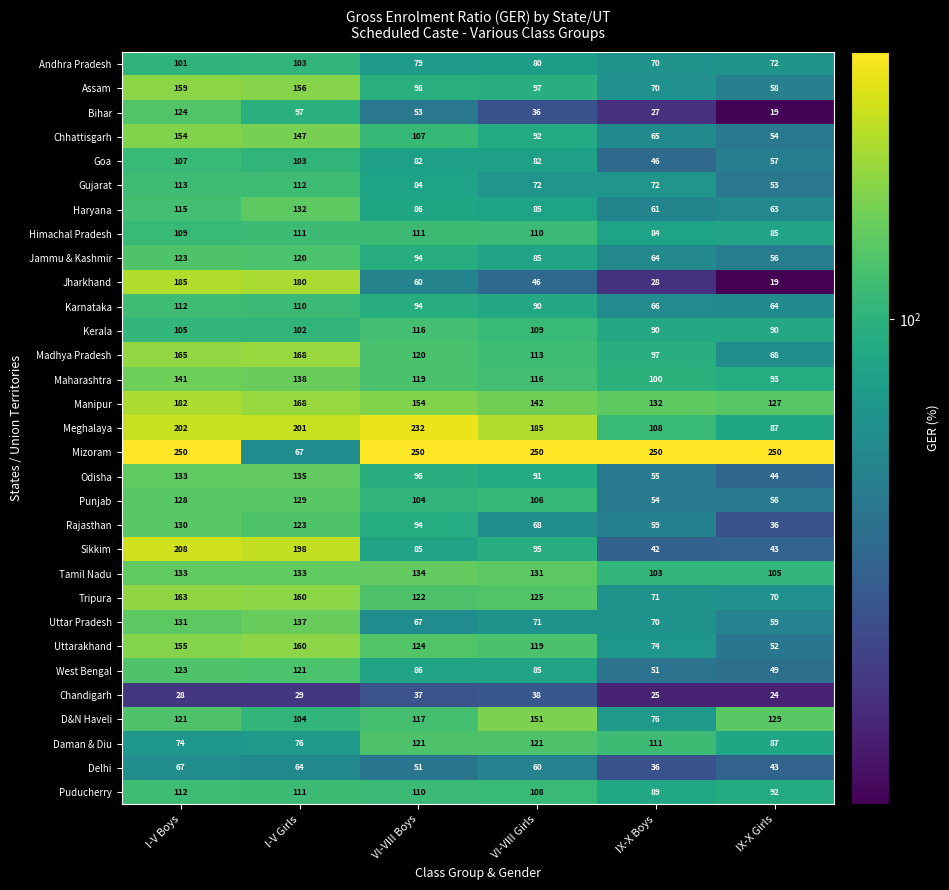

What is the sum of all Goa values?

477